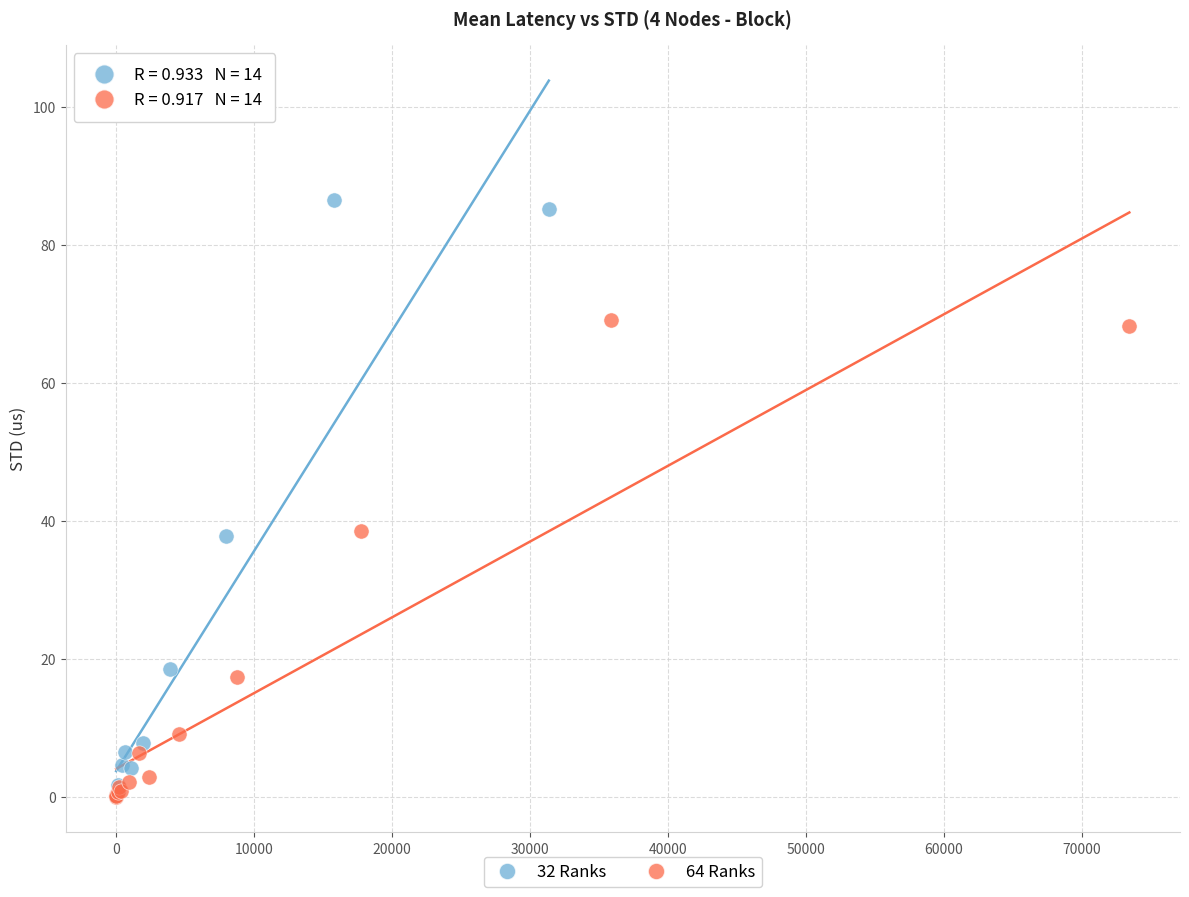

Which series has the largest Y range (max minus min)?

32 Ranks